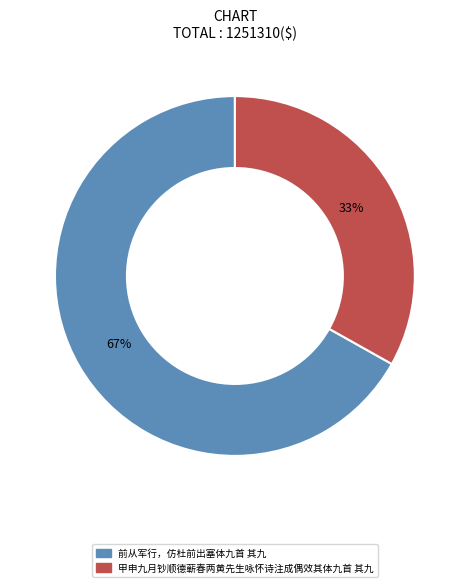

Do 甲申九月钞顺德蕲春两黄先生咏怀诗注成偶效其体九首 其九 and 前从军行，仿杜前出塞体九首 其九 together represent more than half of the pie?

Yes